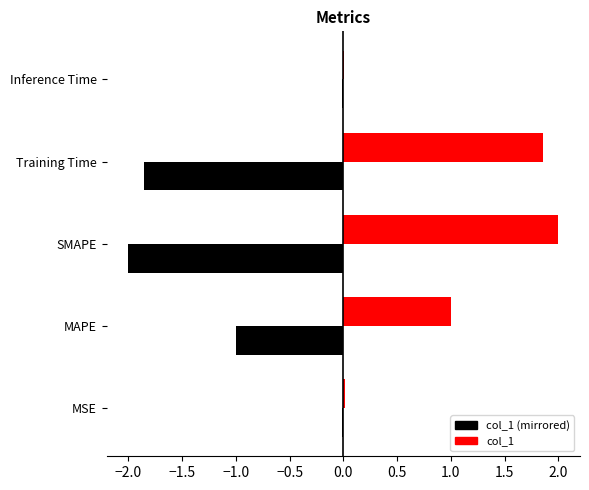

Reading right to left, transcribe all the data shown in this chart.

Inference Time=0.0	Training Time=1.9	SMAPE=2.0	MAPE=1.0	MSE=0.0